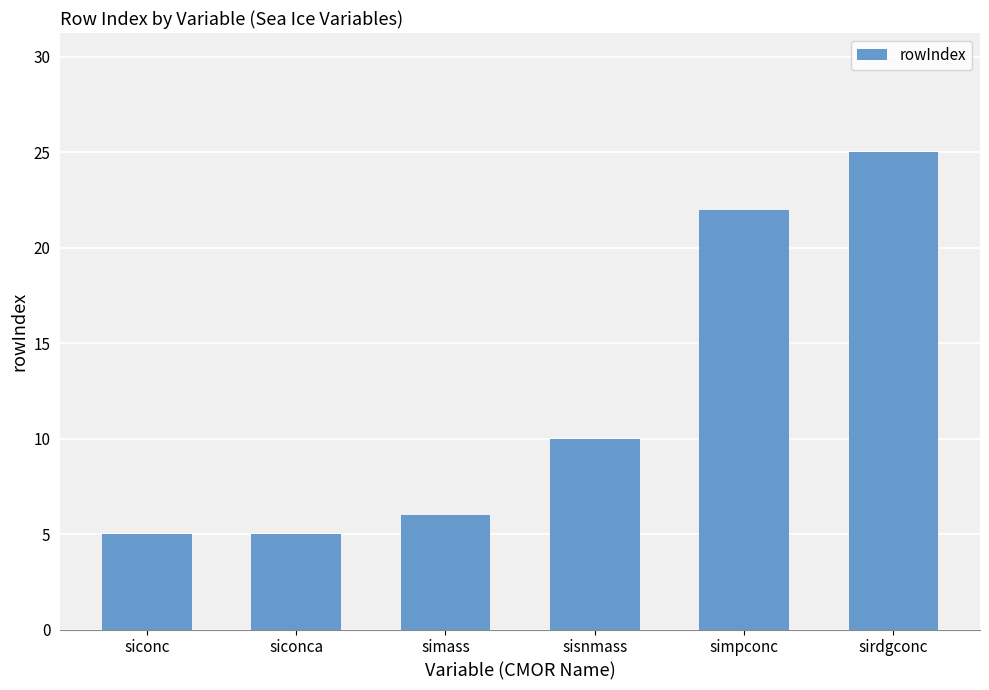

Approximately how many times larger is the value at sirdgconc compared to simass?

4.2